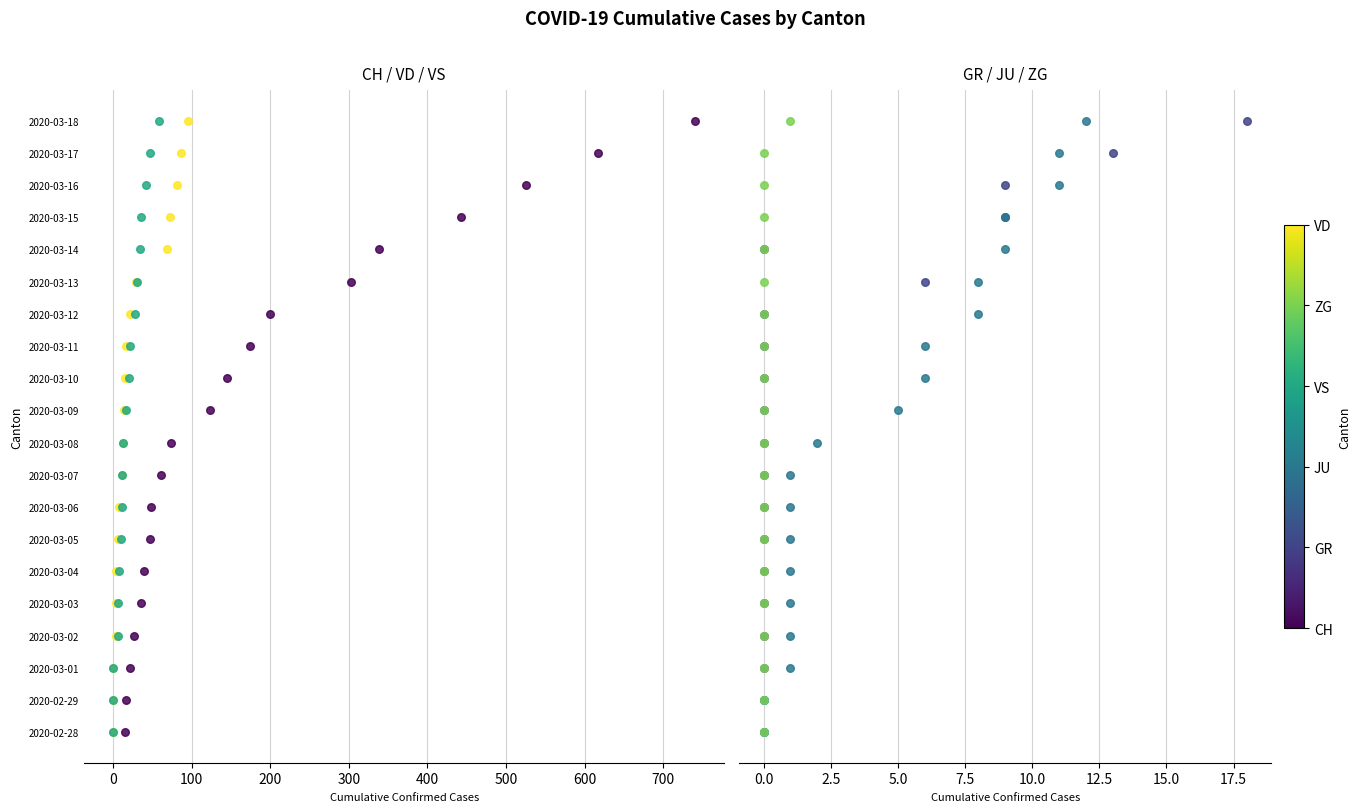

What are all the series names shown in the legend?

CH, VD, VS, GR, JU, ZG